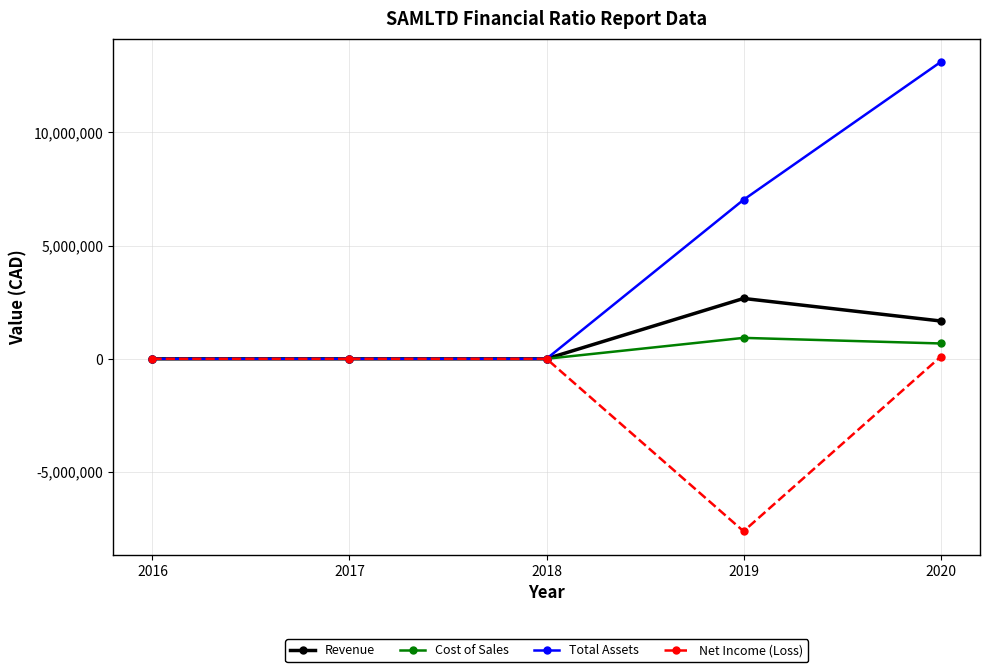

Count the Cost of Sales values in the range 0 to 677189.

4